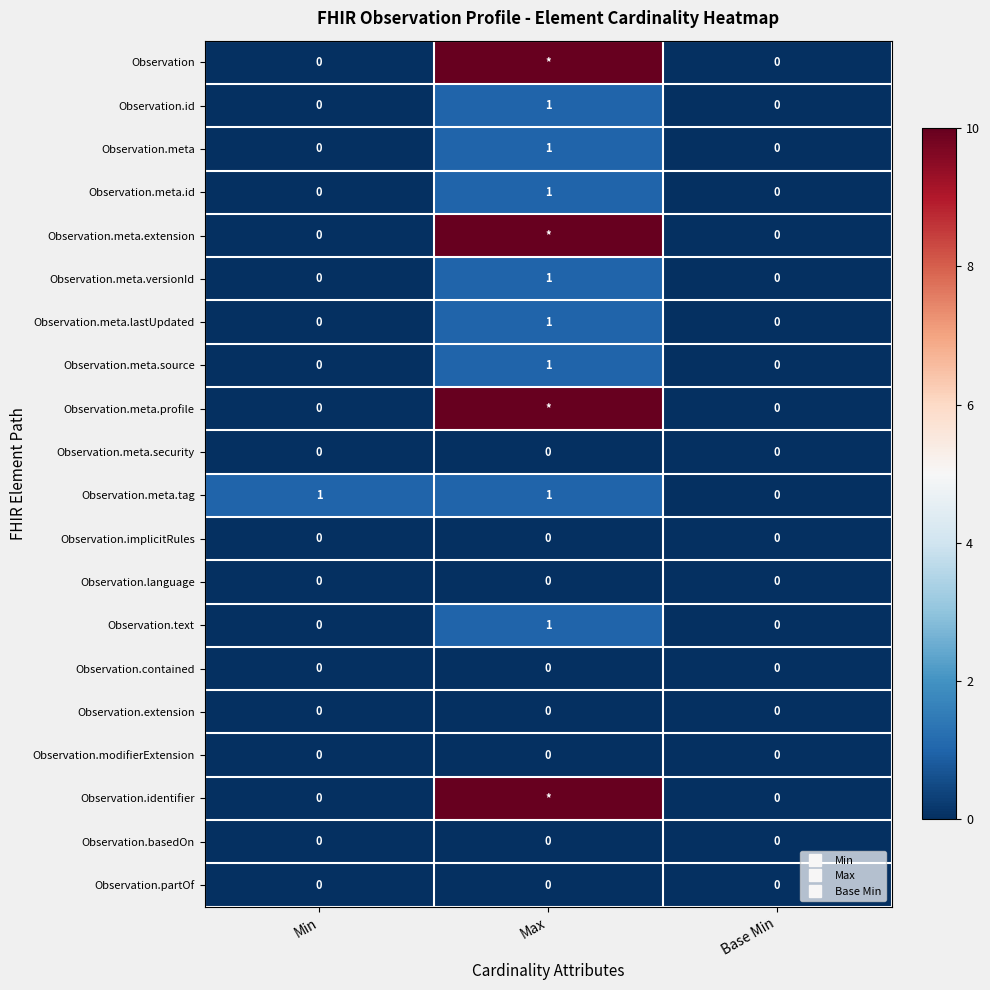

The Observation.partOf series shows 0 at Min. True or false?

True